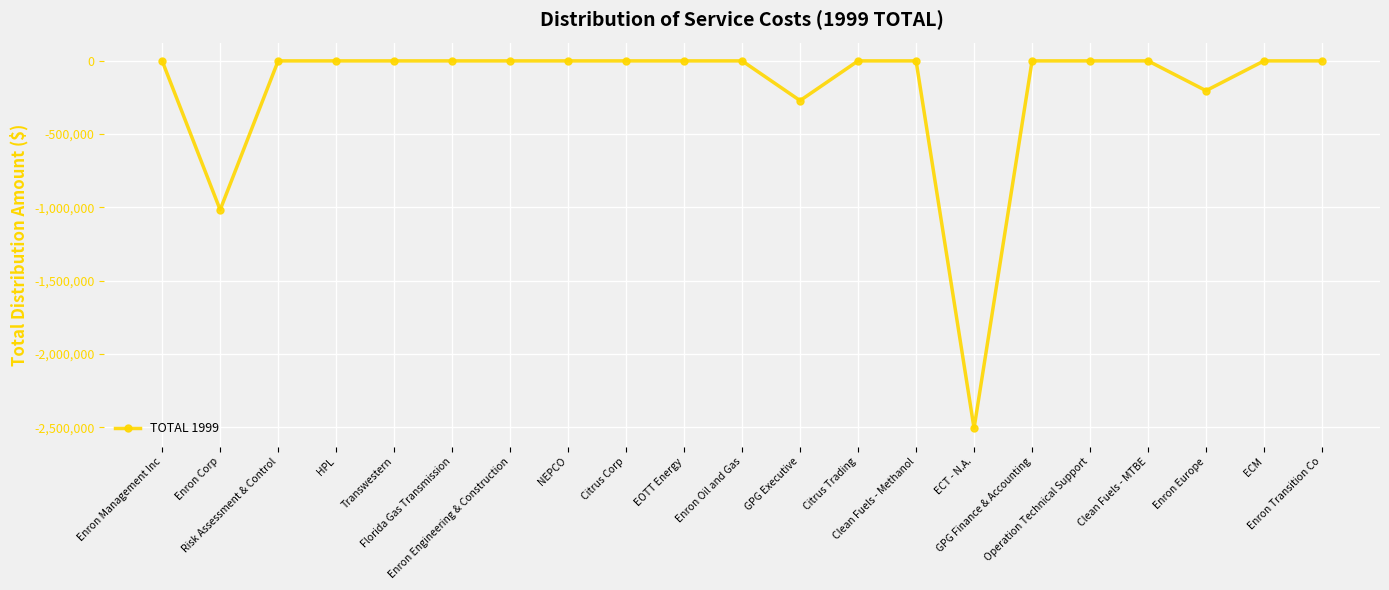

What position from the right is Transwestern?

17